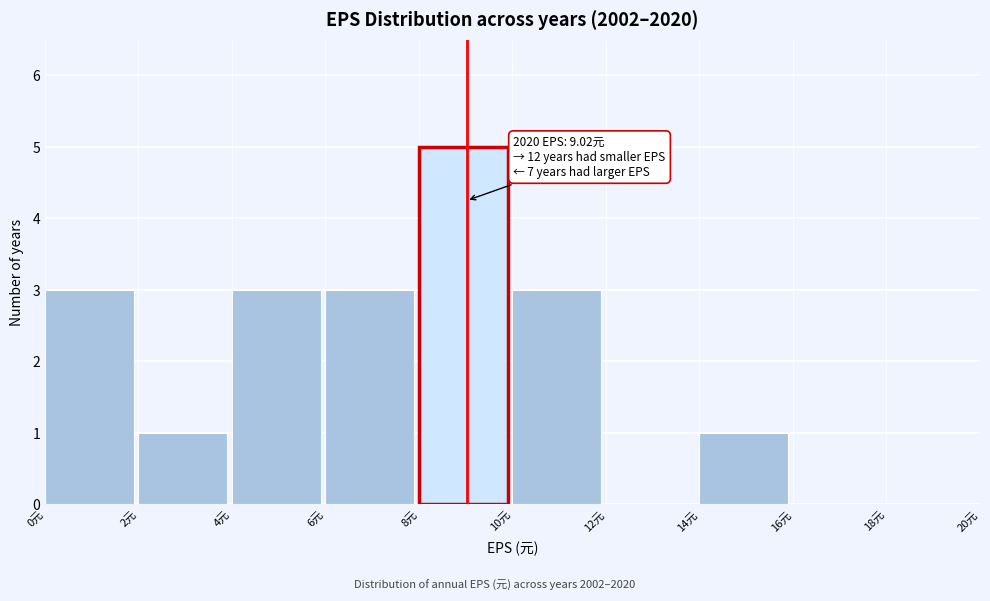

Over which range of the x-axis is the bar tallest?

8 to 10